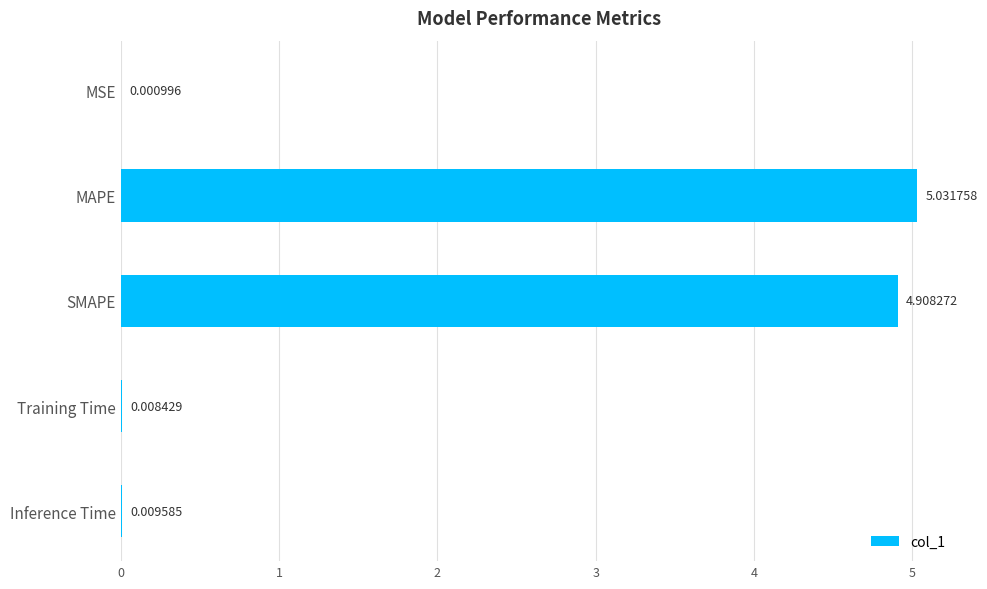

What is the change in value from MAPE to Training Time?

-5.0